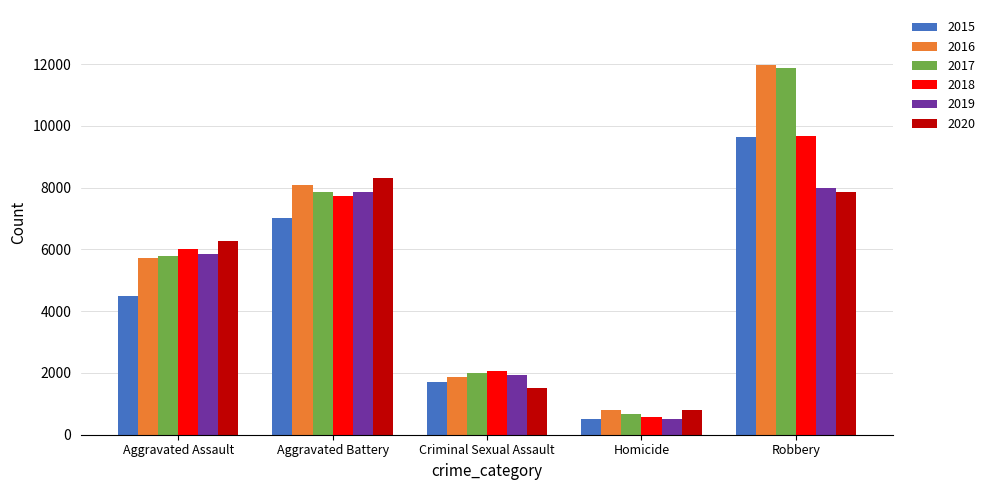

Which series has the widest spread of values?

2017